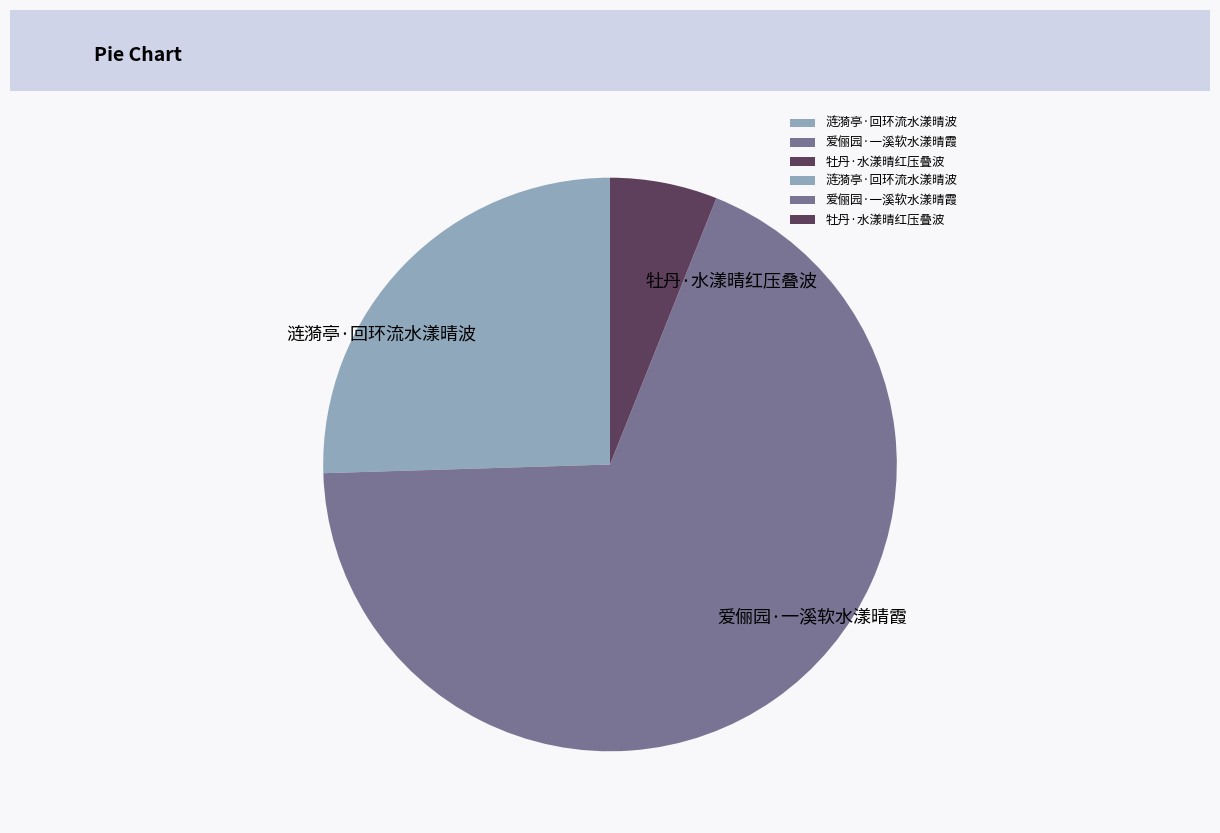

Which has a higher value, 爱俪园·一溪软水漾晴霞 or 涟漪亭·回环流水漾晴波?

爱俪园·一溪软水漾晴霞